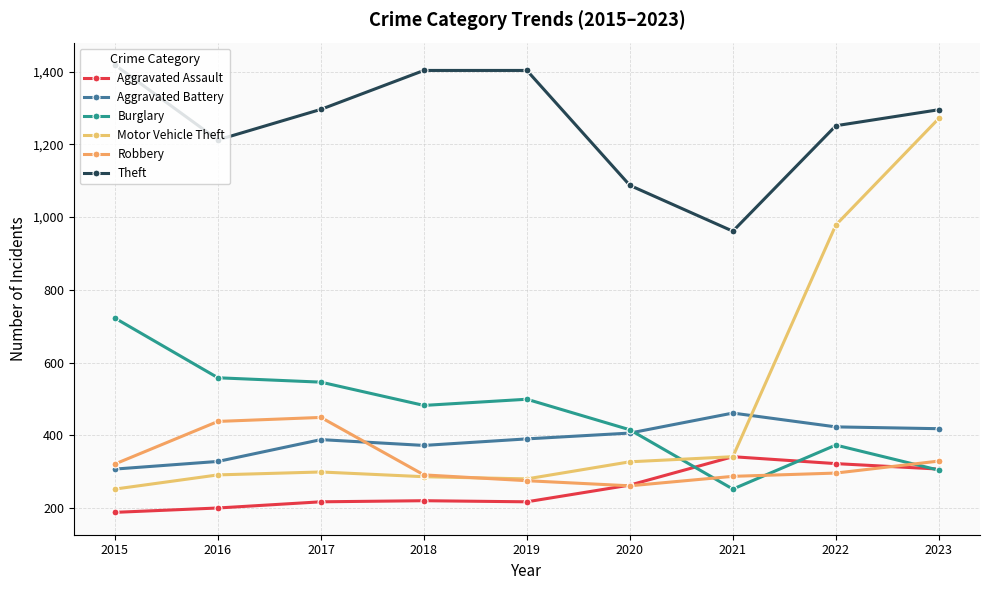

Count the number of categories in the chart.

9